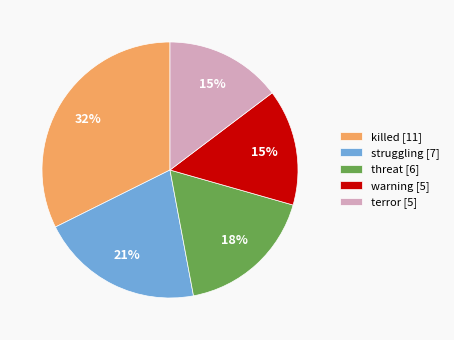

Which category has the biggest portion of the pie?

killed